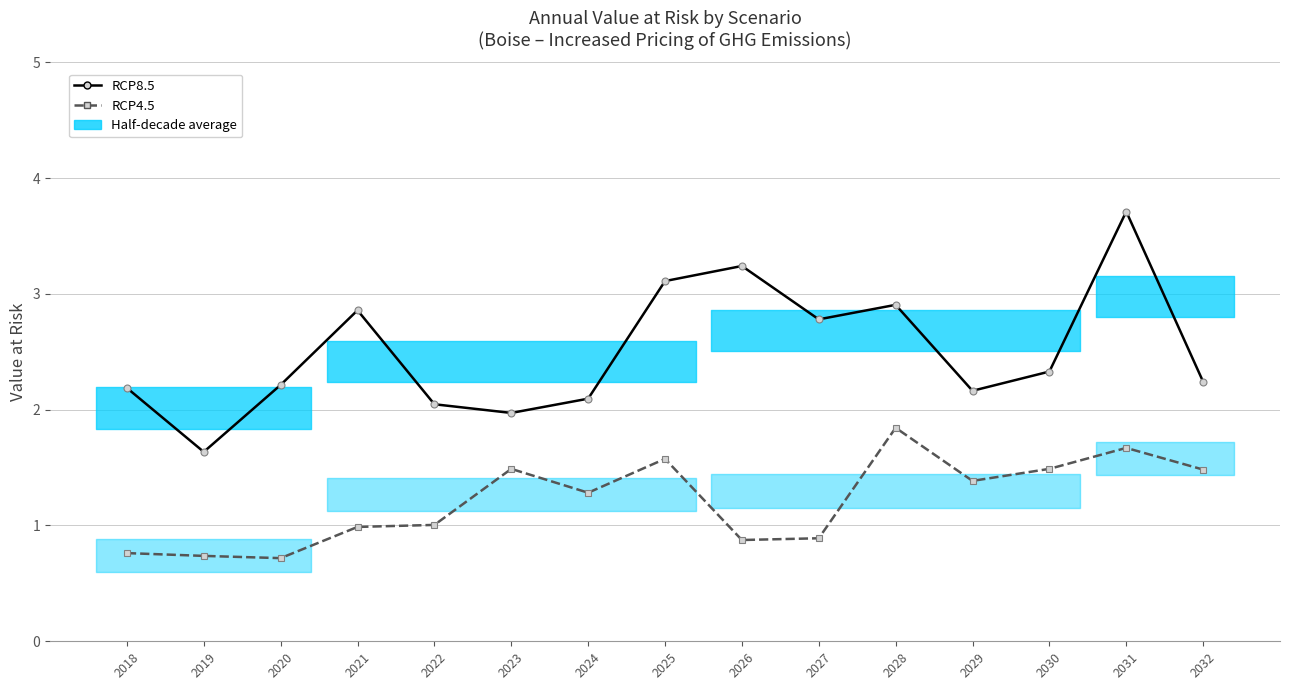

Rank the series at 2023 from lowest to highest value.

RCP4.5, RCP8.5